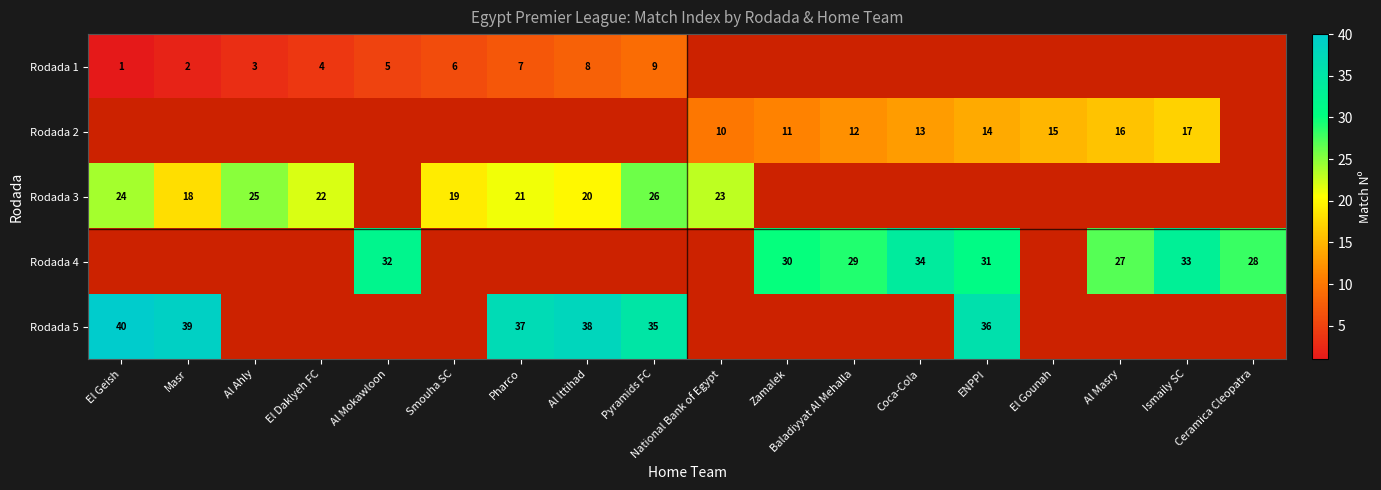

Is it true that Rodada 1 equals 7 at Pharco?

True